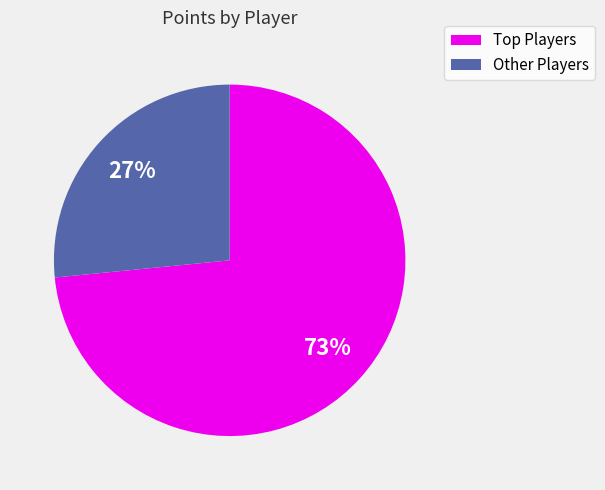

True or false: Other Players accounts for 27% of the total.

True